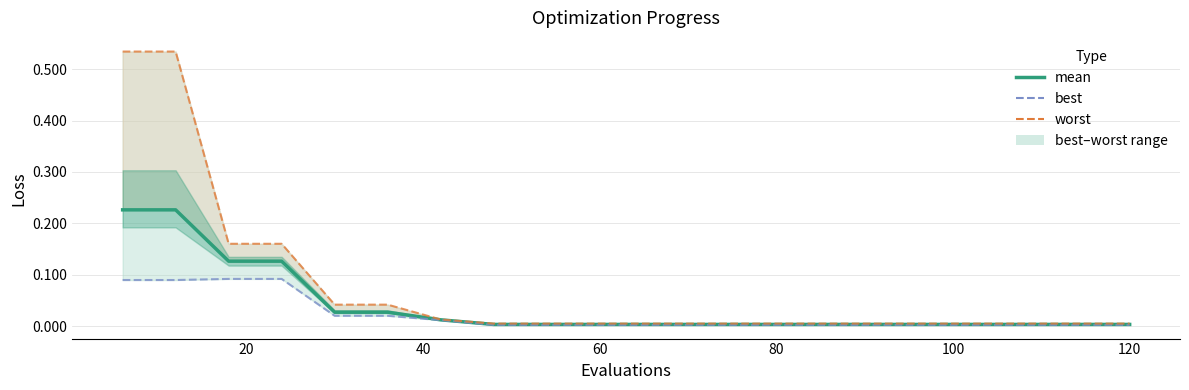

Which series has the largest total across all categories?

worst